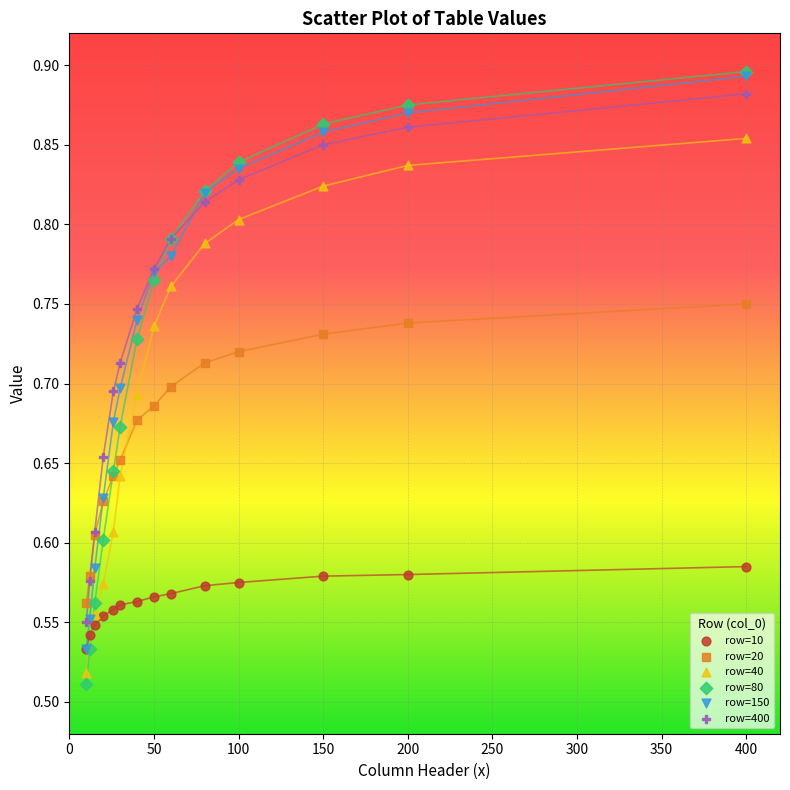

What are all the series names shown in the legend?

row=10, row=20, row=40, row=80, row=150, row=400